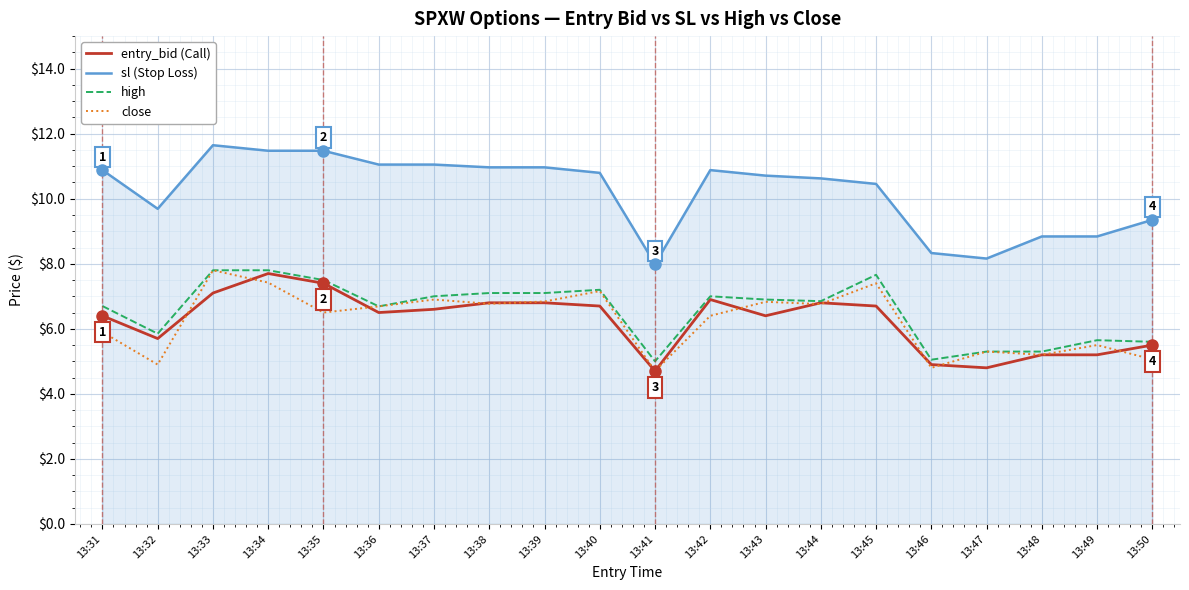

What is the difference between the highest and lowest values at 13:50?

4.3